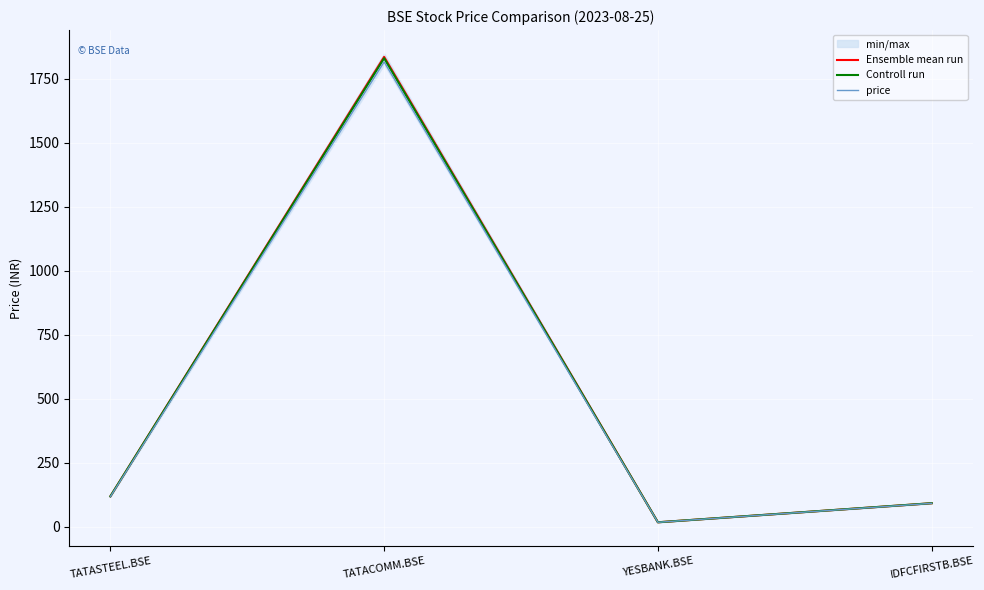

True or false: price and Ensemble mean run cross at least once.

False